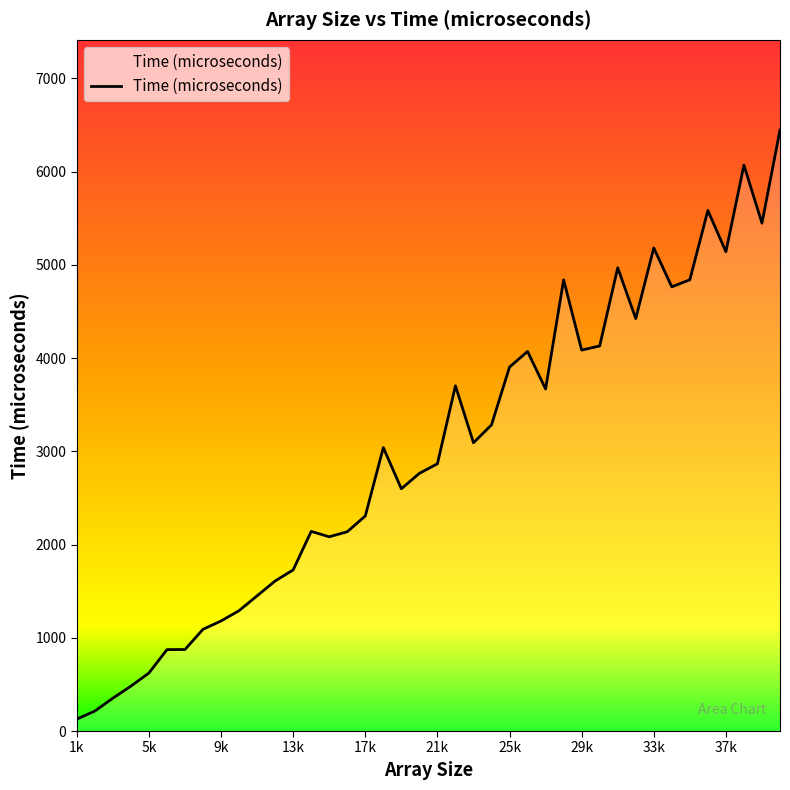

What is the difference between the maximum and minimum values?

6317